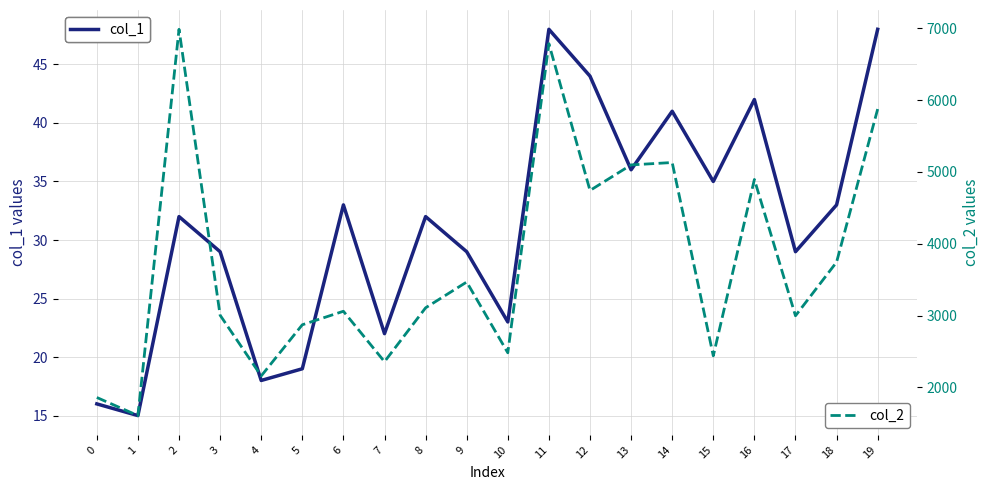

True or false: col_2 and col_1 intersect in this chart.

False